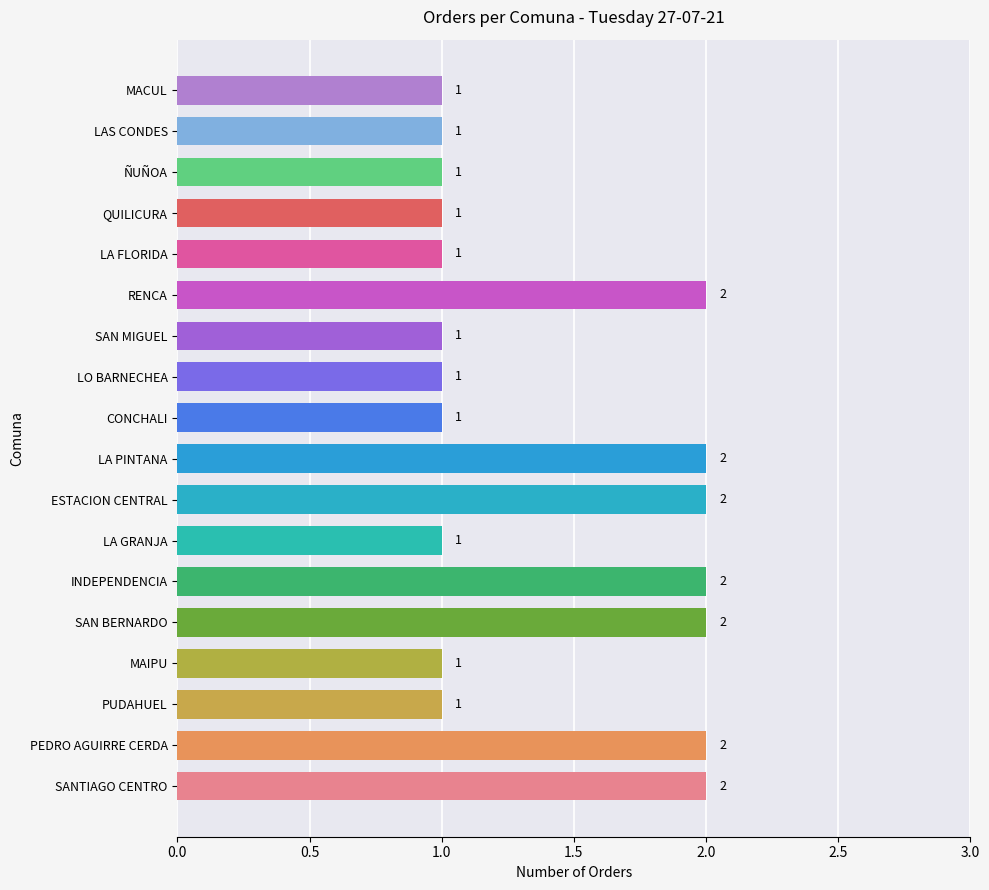

True or false: the data shows 2 at RENCA.

True